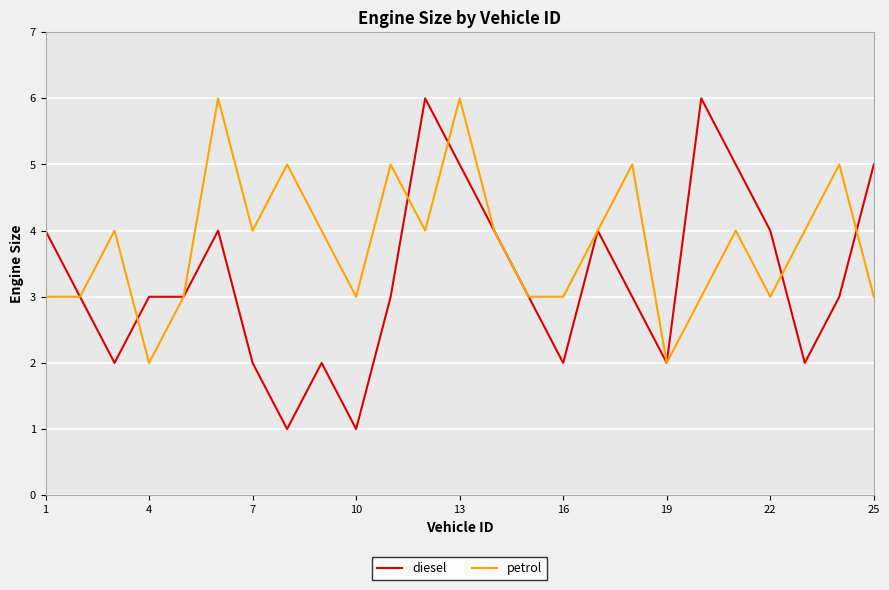

How many categories are shown in the chart?

25